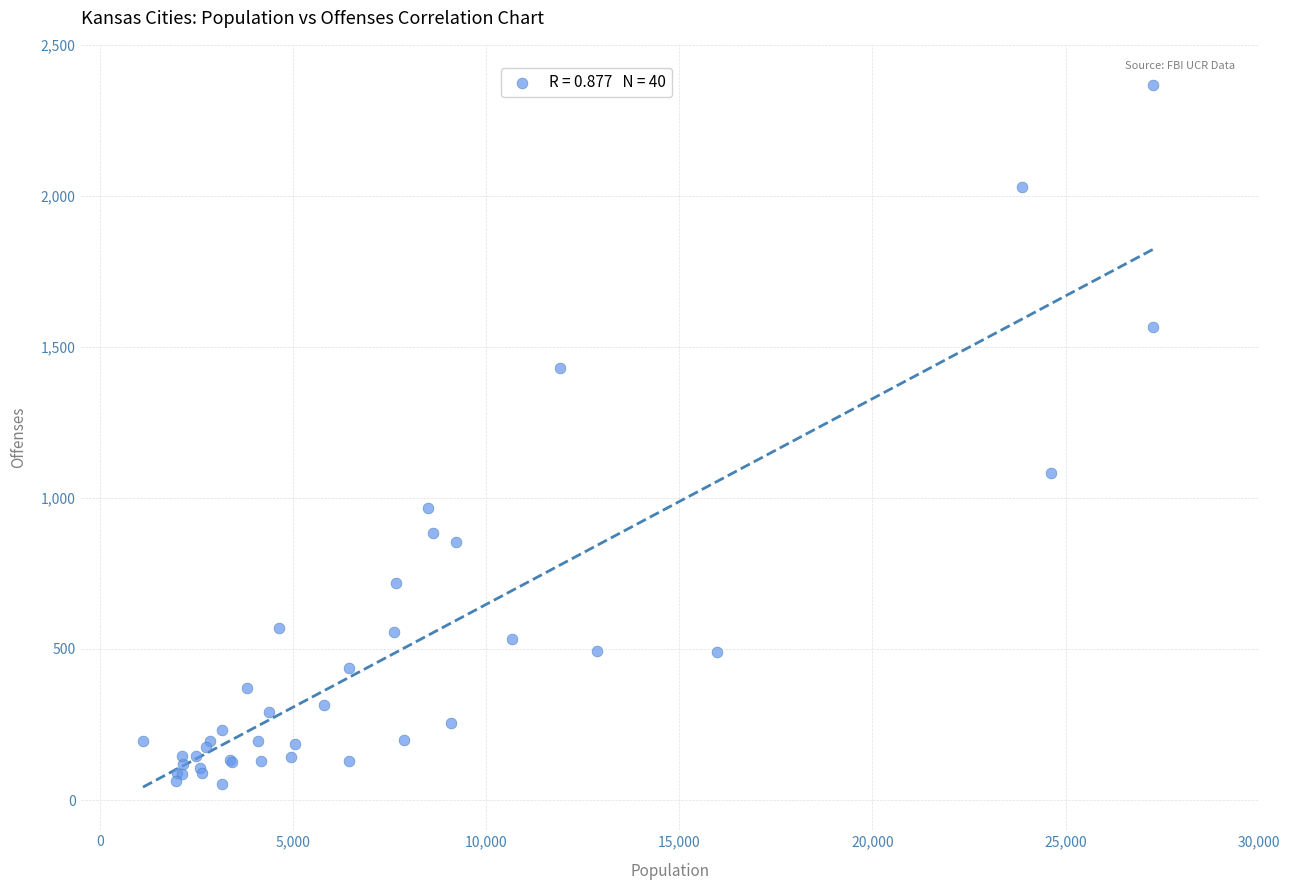

What Y value in the scatter plot is closest to 1210?

1083